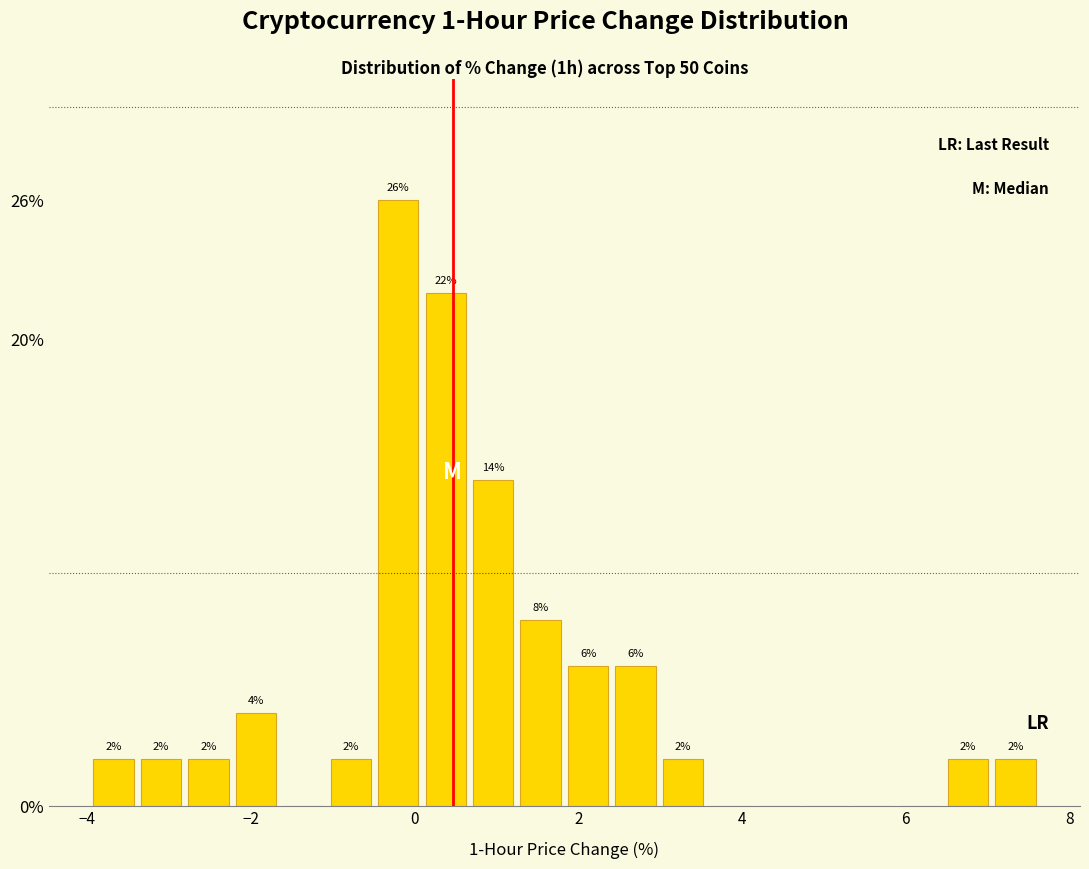

Read against the x-axis, roughly where is the centre of the tallest bar?

-0.2